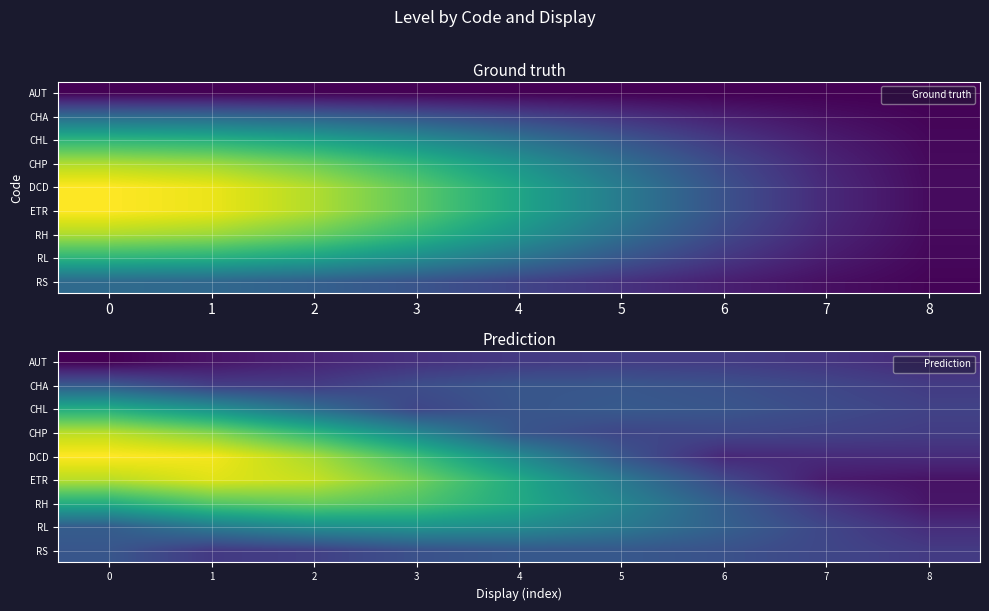

What is the spread (max minus min) of values at 6?

0.2